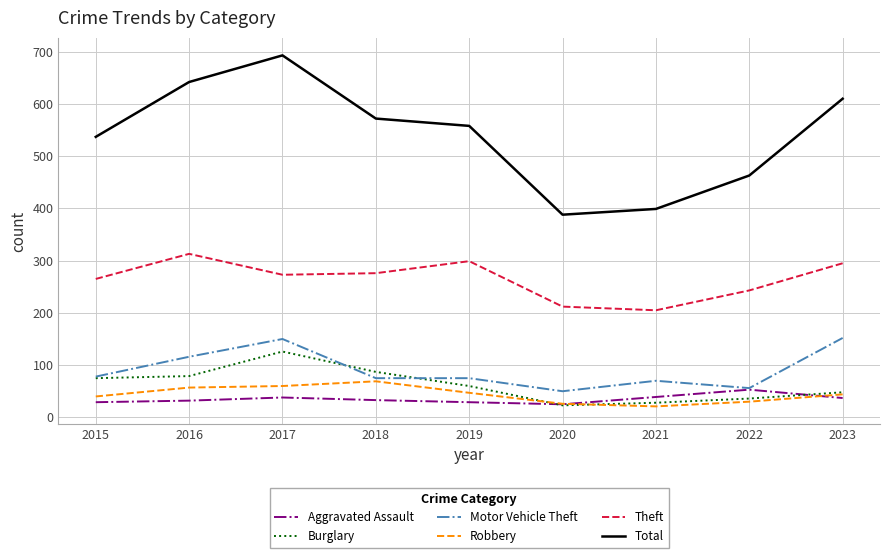

Where does the Theft series first go above 273?

2016